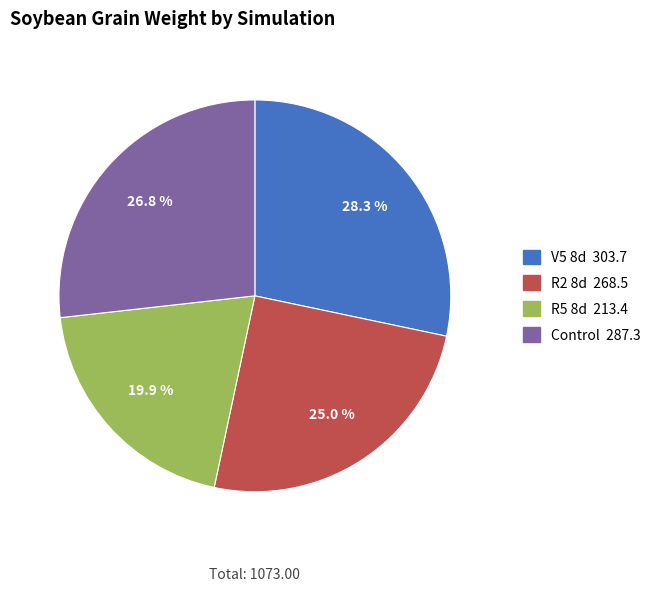

Is there any slice that represents more than half of the pie?

No